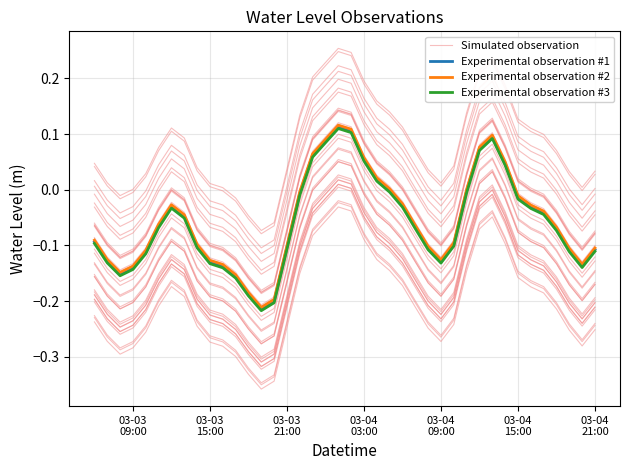

What is the label of the 5th point from the left?

03-04
09:00